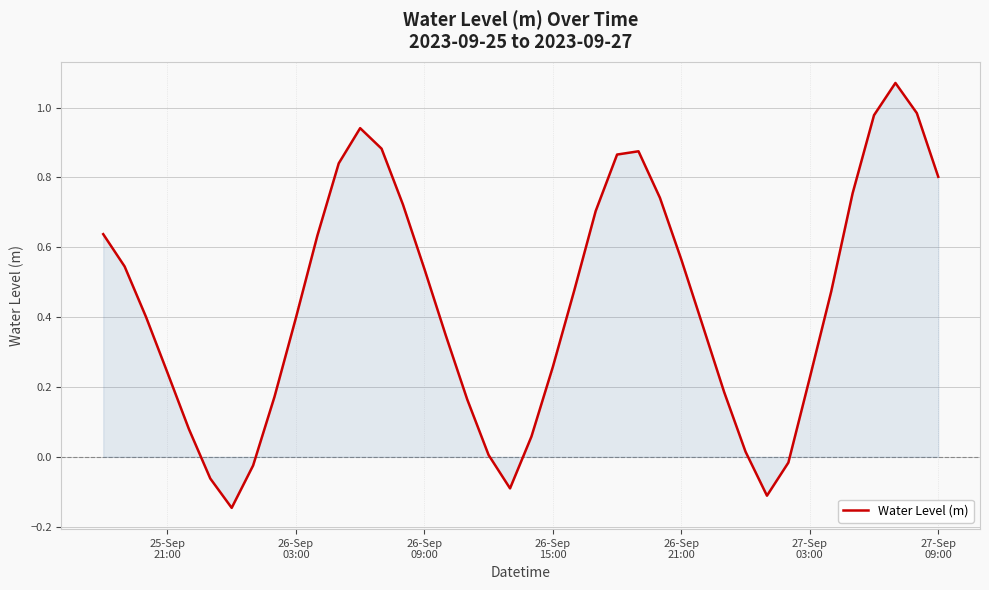

What is the difference between the maximum and minimum values?

1.2